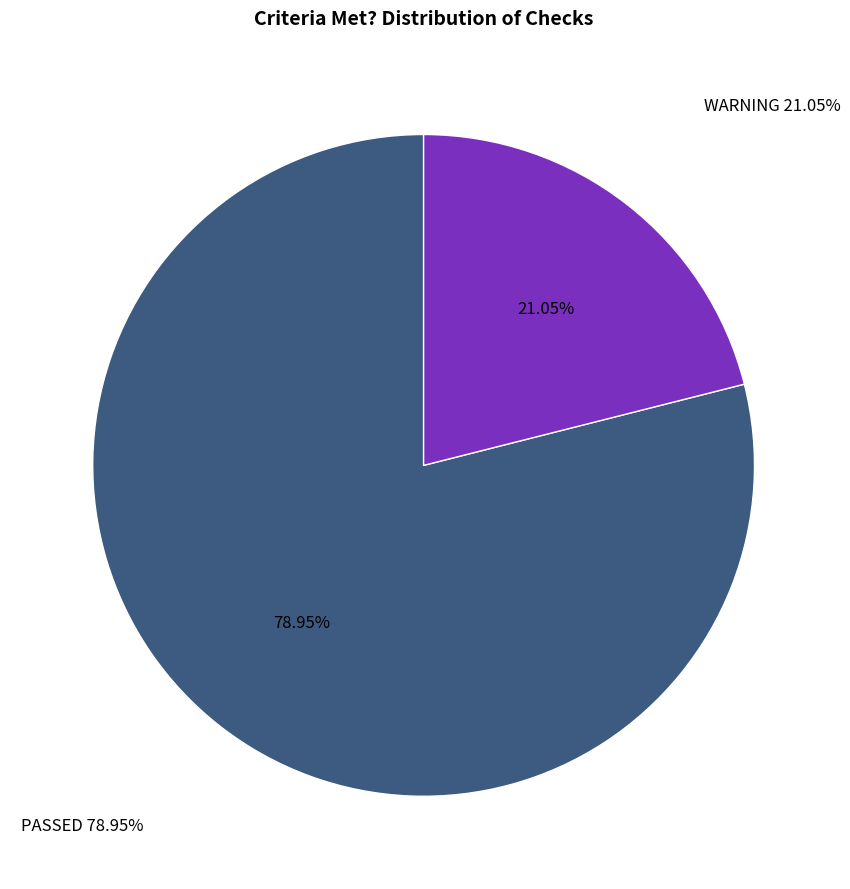

Rank the categories by value from lowest to highest.

WARNING, PASSED